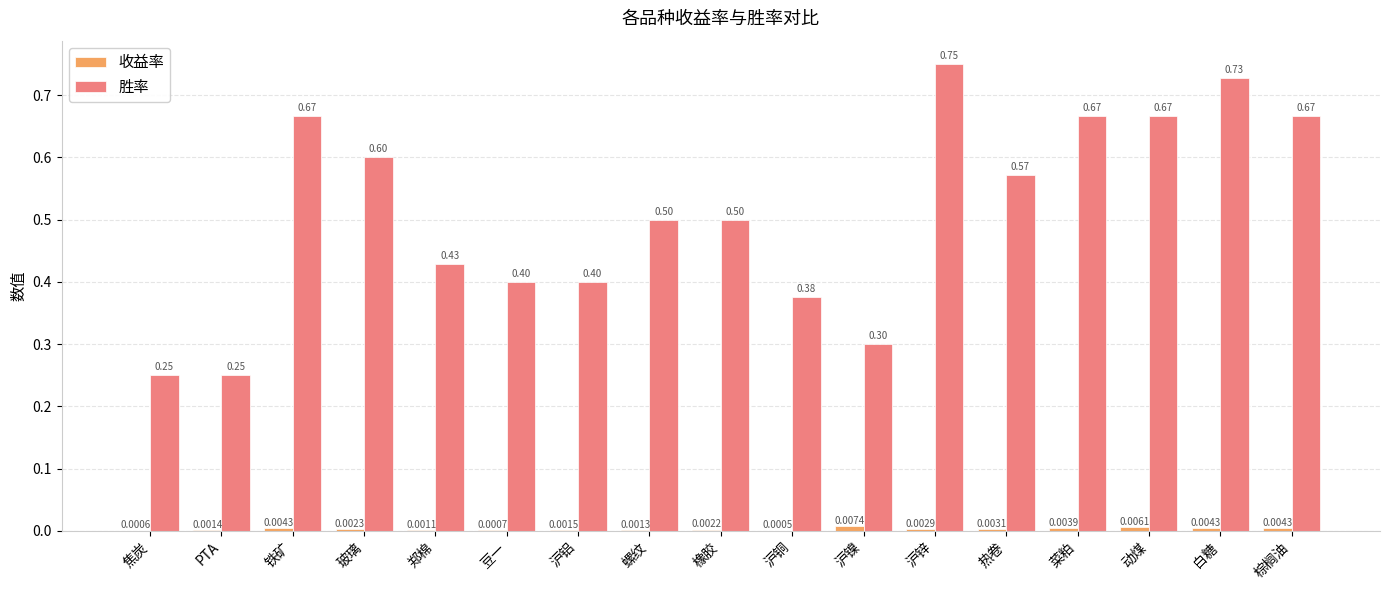

Which series has the largest range (max minus min)?

胜率